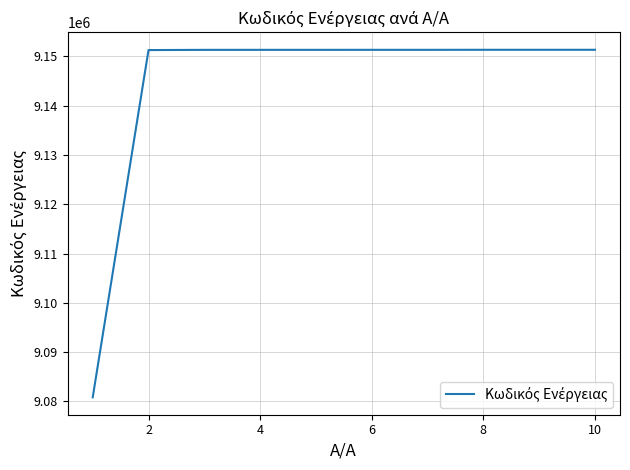

What is the sum of all values?

91442838